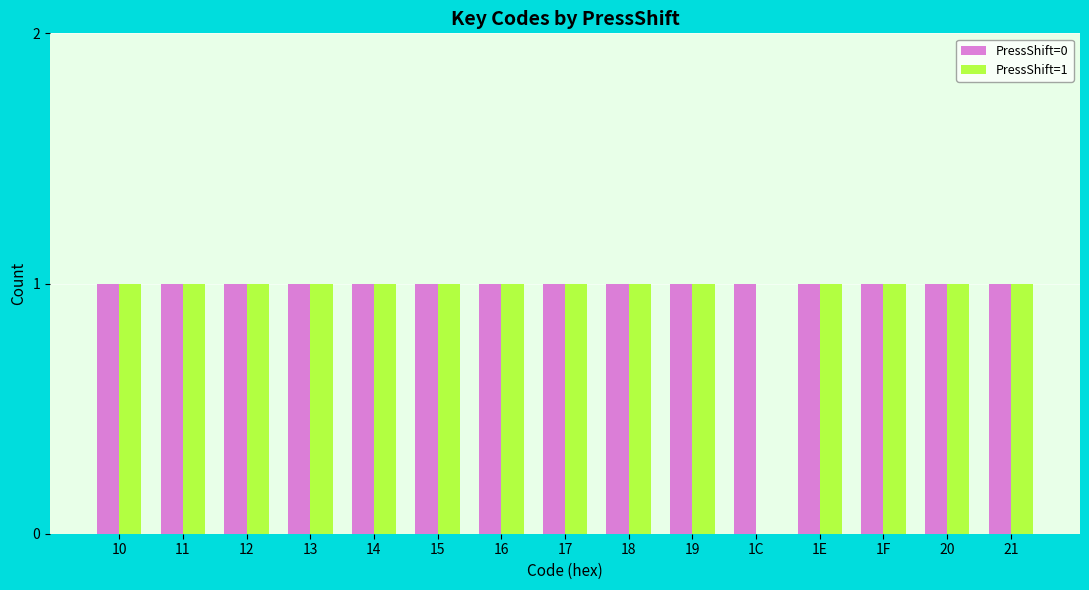

How many categories are shown in the chart?

15